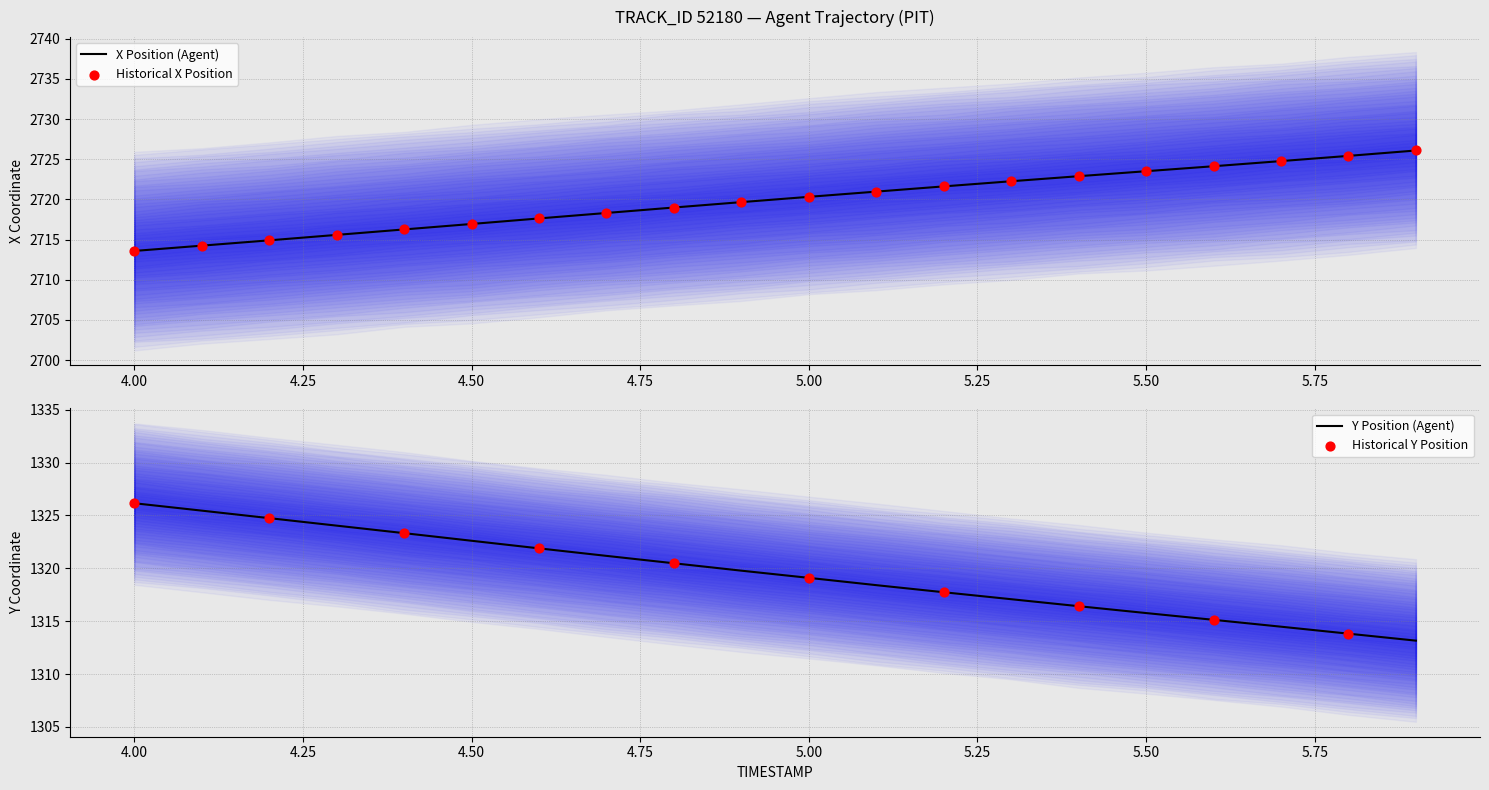

At how many categories does at least one series exceed 1939?

20